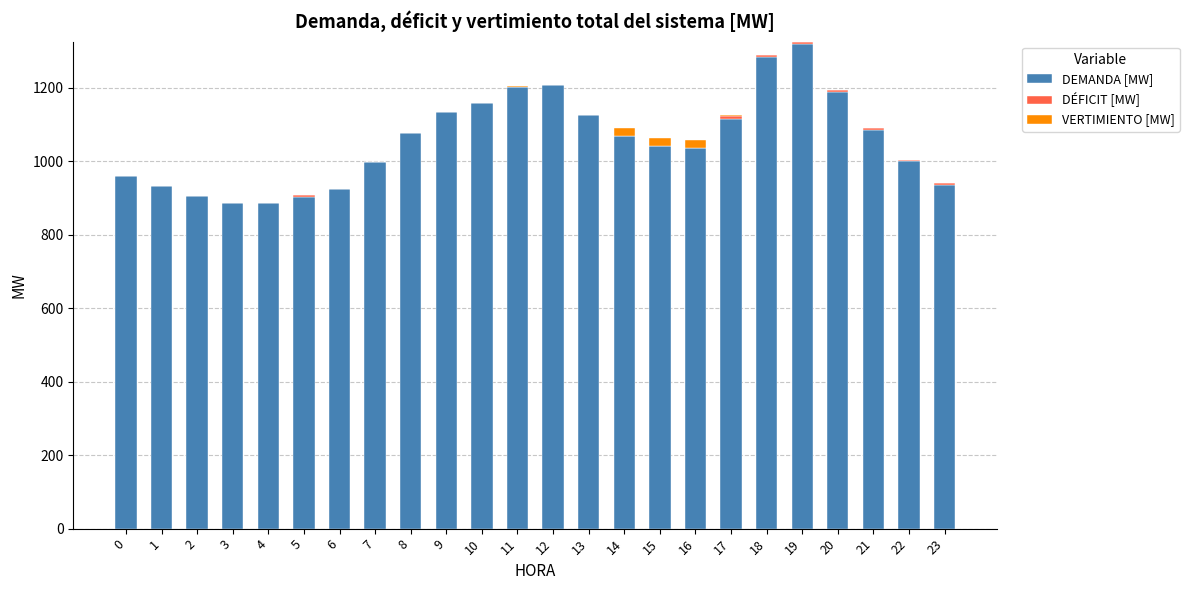

What is the maximum value for DEMANDA [MW]?

1318.6